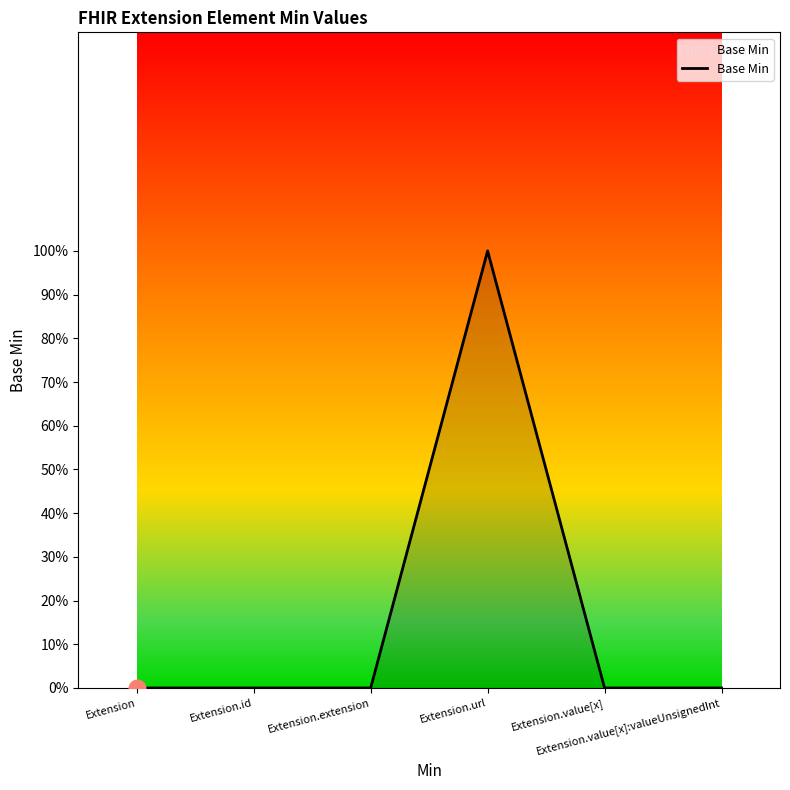

How many interior local peaks (higher than both neighbors) does the data have?

1